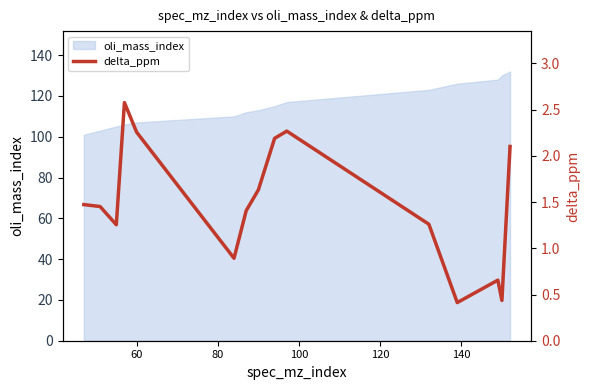

What is the difference between the second highest and minimum values?

1.9